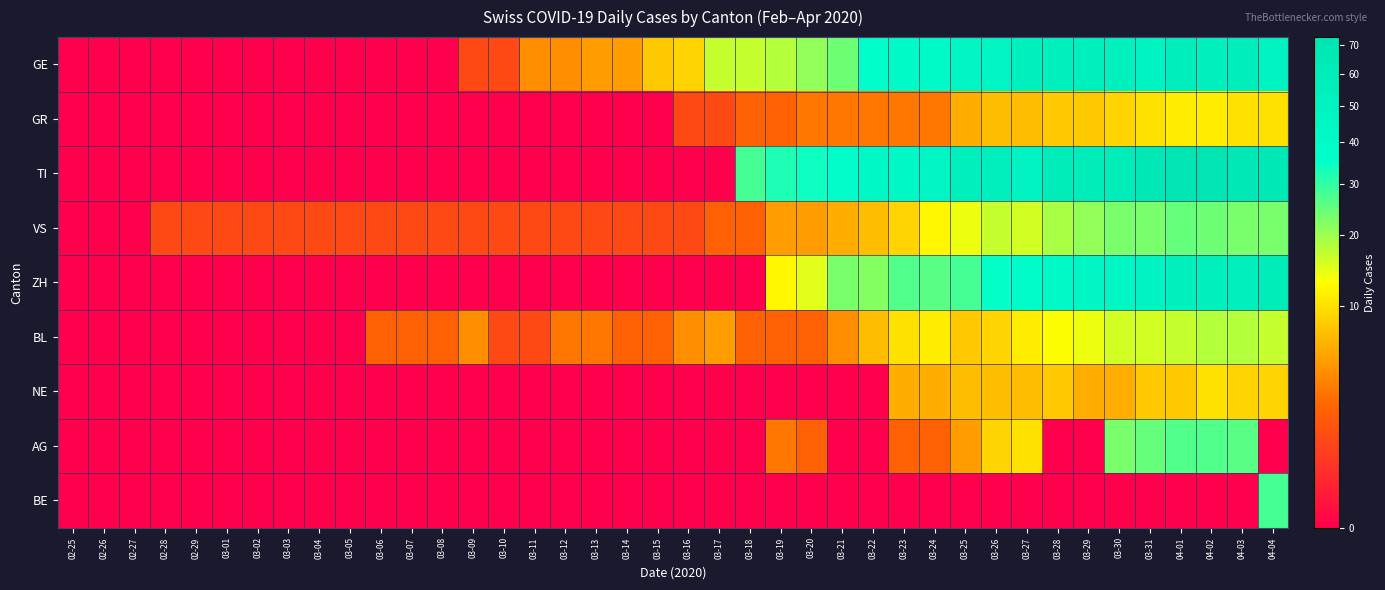

What is the total value across all series at 02-28?

1